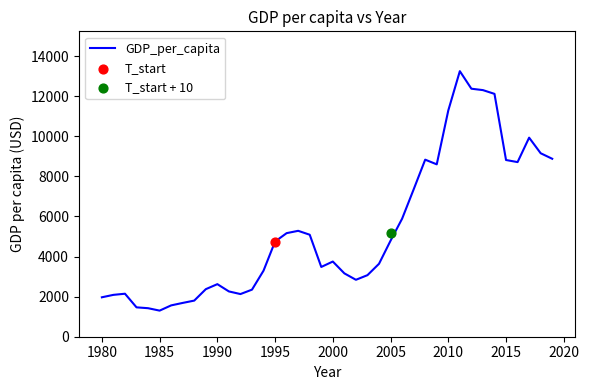

What is the maximum value for GDP_per_capita?

13245.4